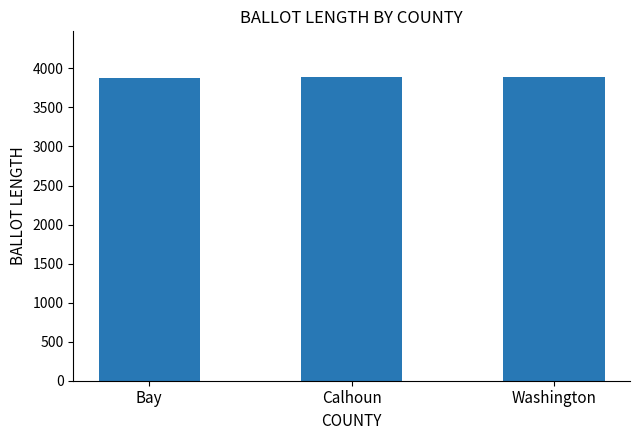

Are the bars horizontal?

No